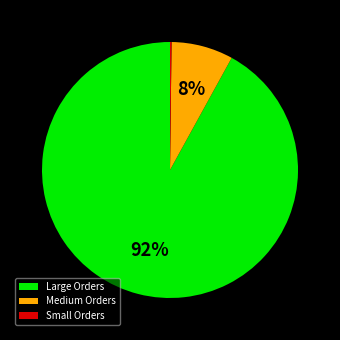

Which category has the biggest portion of the pie?

Large Orders